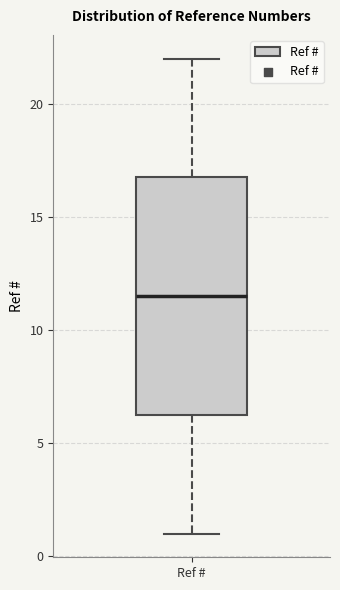

Transcribe this box plot: give where the median line is, the range the box spans, and where the two whiskers end, as read against the y-axis. The values are not printed on the chart, so give them approximately, as read against the axis.

median 11.5, box 6.5 to 17.0, whiskers 1.0 to 22.0